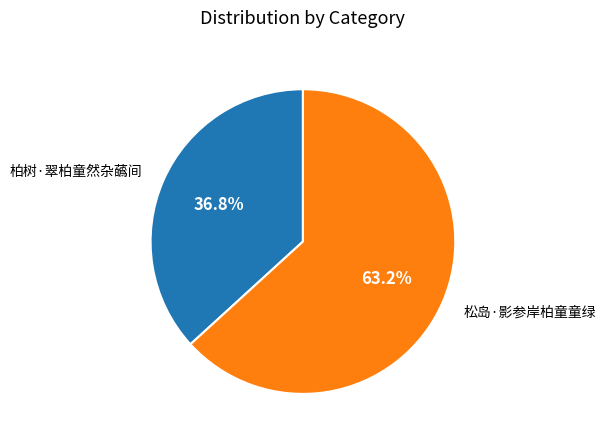

Does any single category account for the majority?

Yes